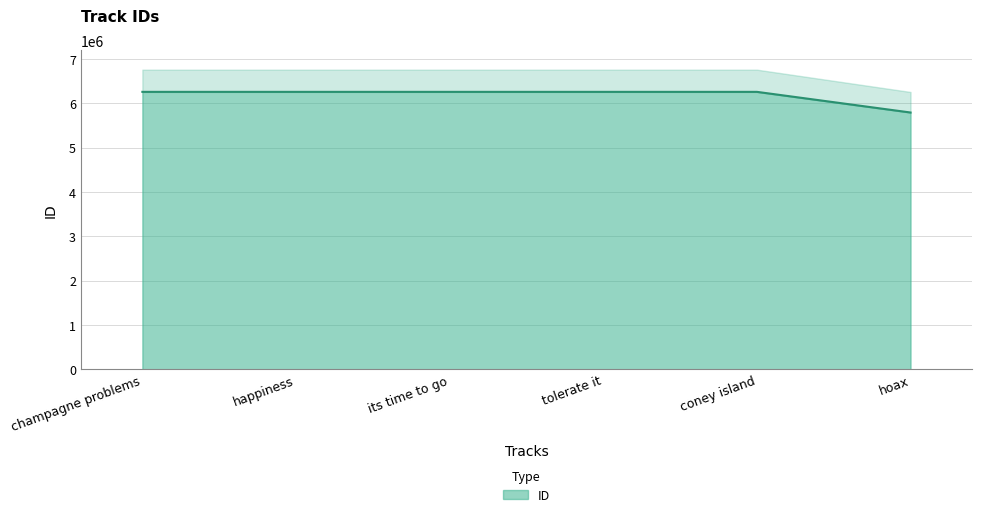

What value does the data have at tolerate it, to the nearest 50?

6260150